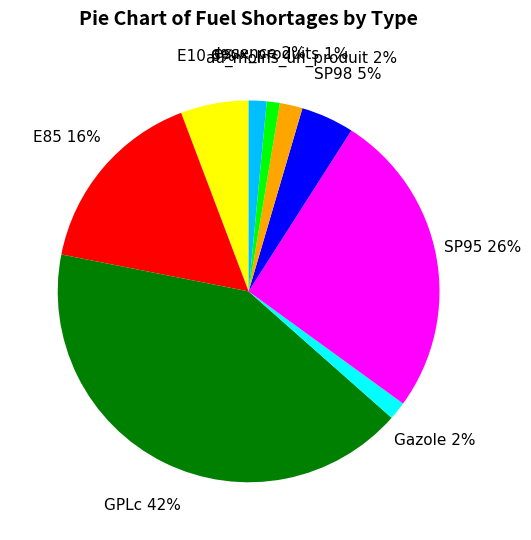

Count the number of slices in the pie.

9